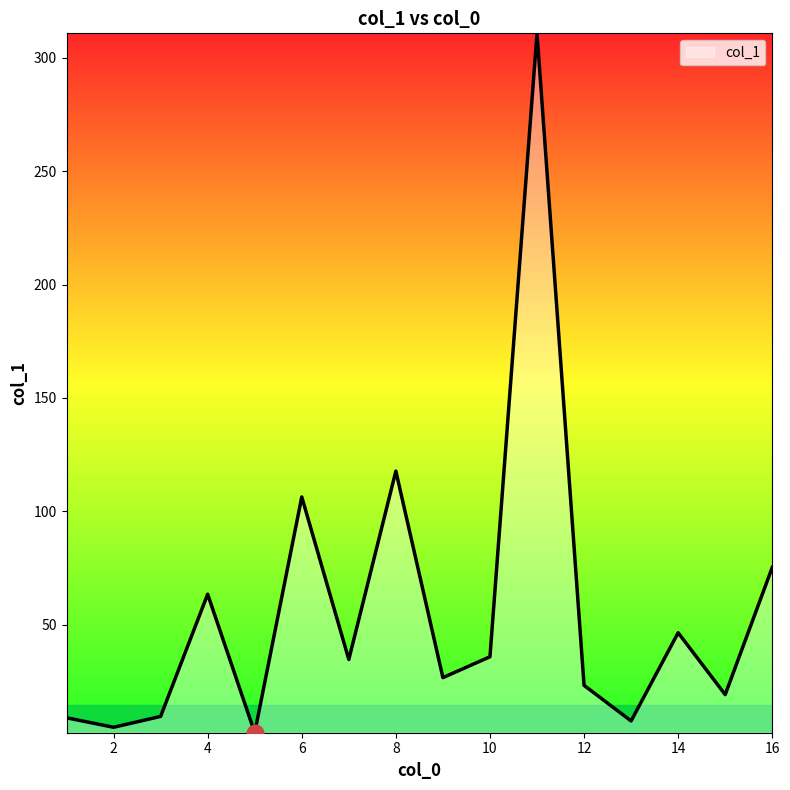

What is the difference between the maximum and minimum values?

308.5